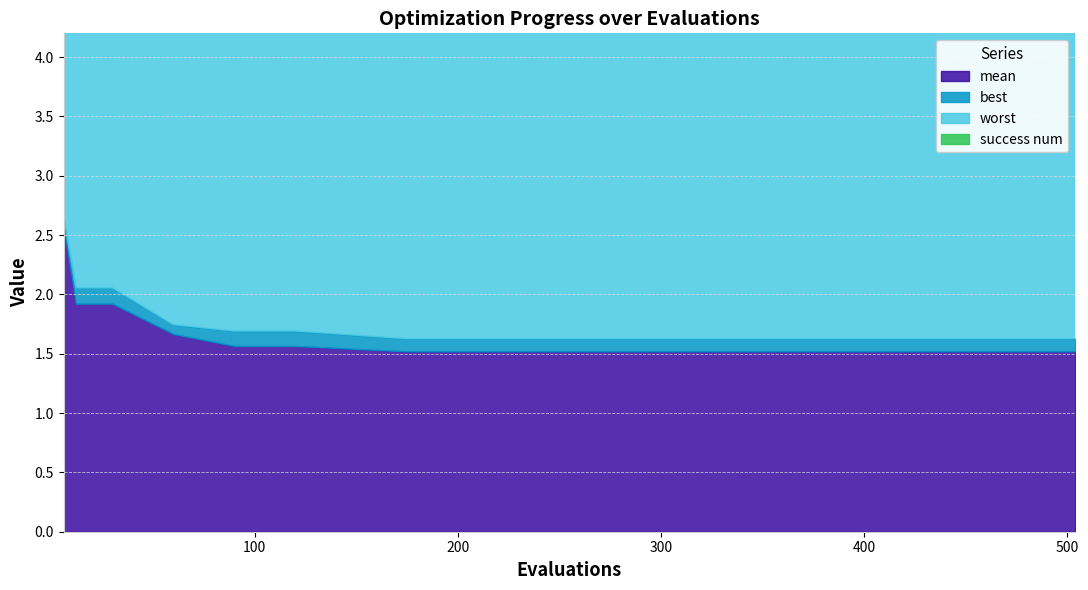

How many values in the success num series exceed 0?

1